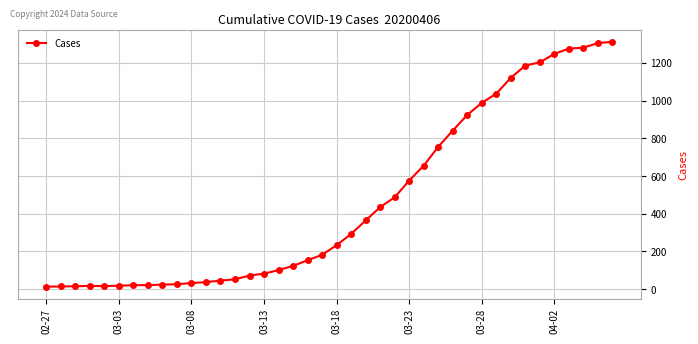

How many lines are shown in the chart?

1